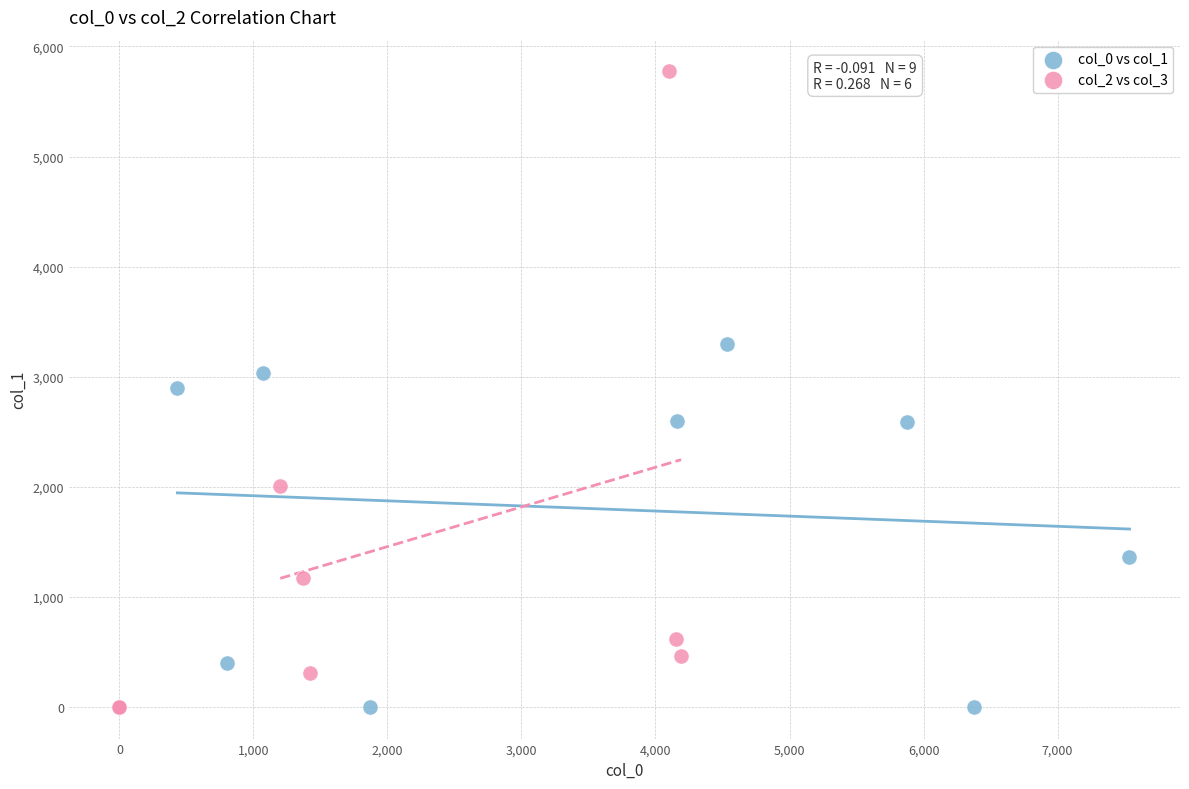

What are all the series names shown in the legend?

col_0 vs col_1, col_2 vs col_3